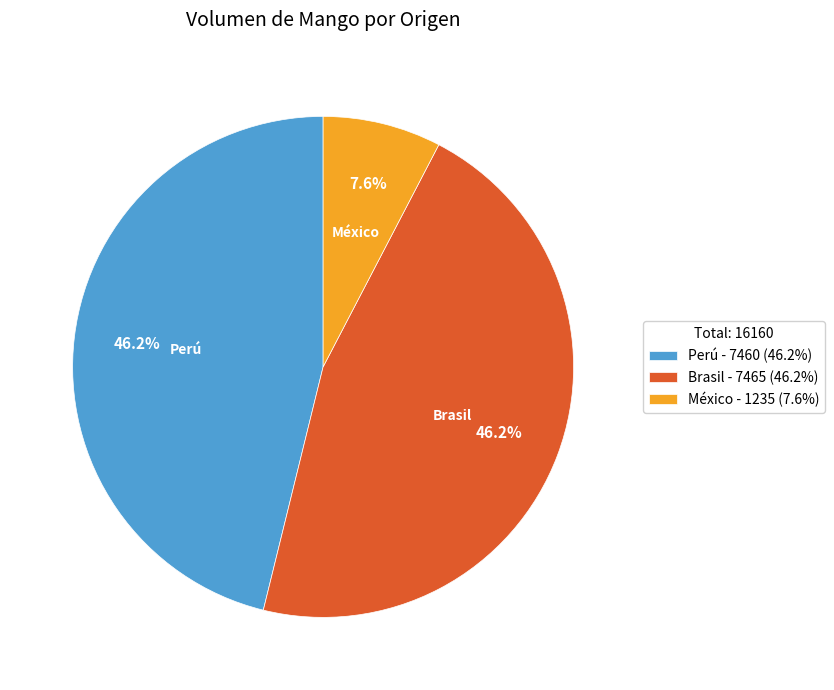

What is the total percentage of Perú - 7460 (46.2%) and México - 1235 (7.6%)?

53.8%